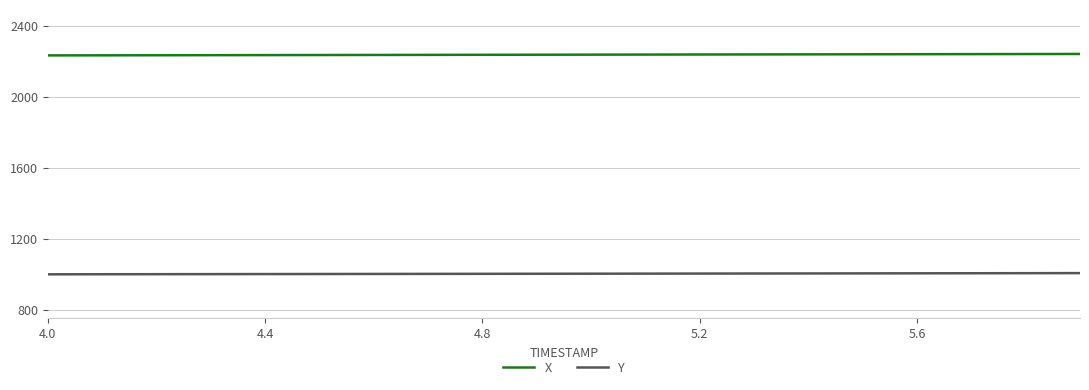

What is the smallest value displayed?

1000.1